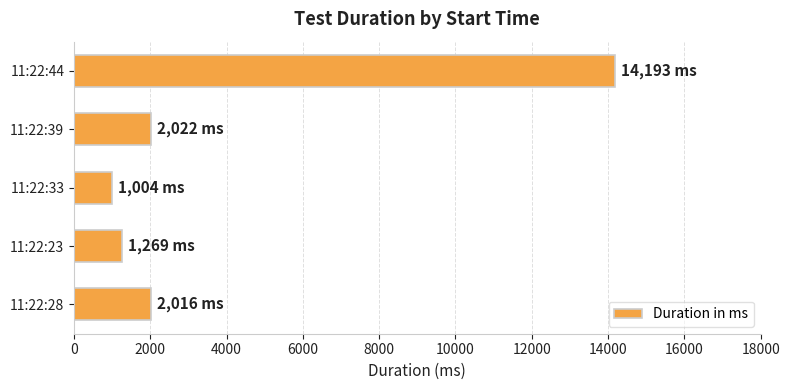

Which label corresponds to the largest value in the chart?

11:22:44